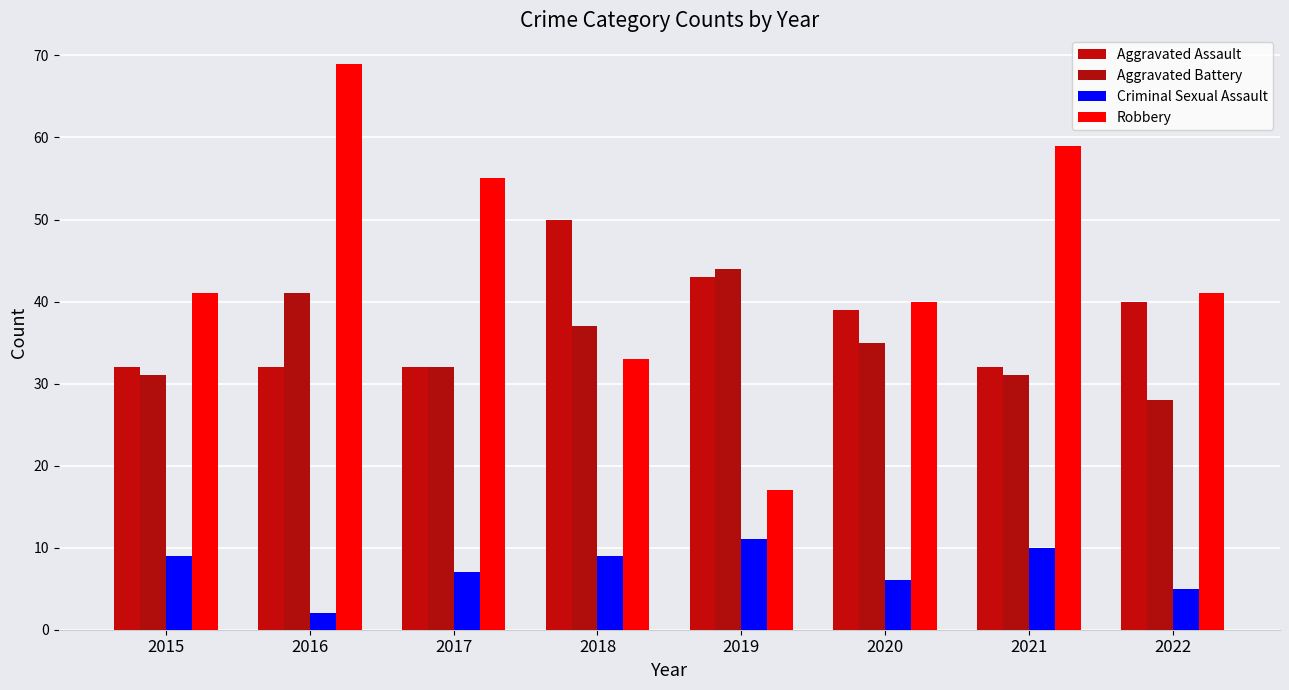

What is the difference between the Criminal Sexual Assault values at 2019 and 2017?

4